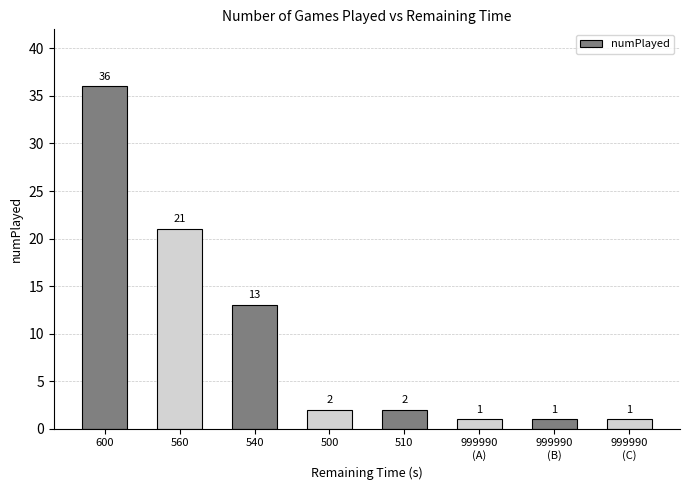

At which label does the data first exceed 2?

600